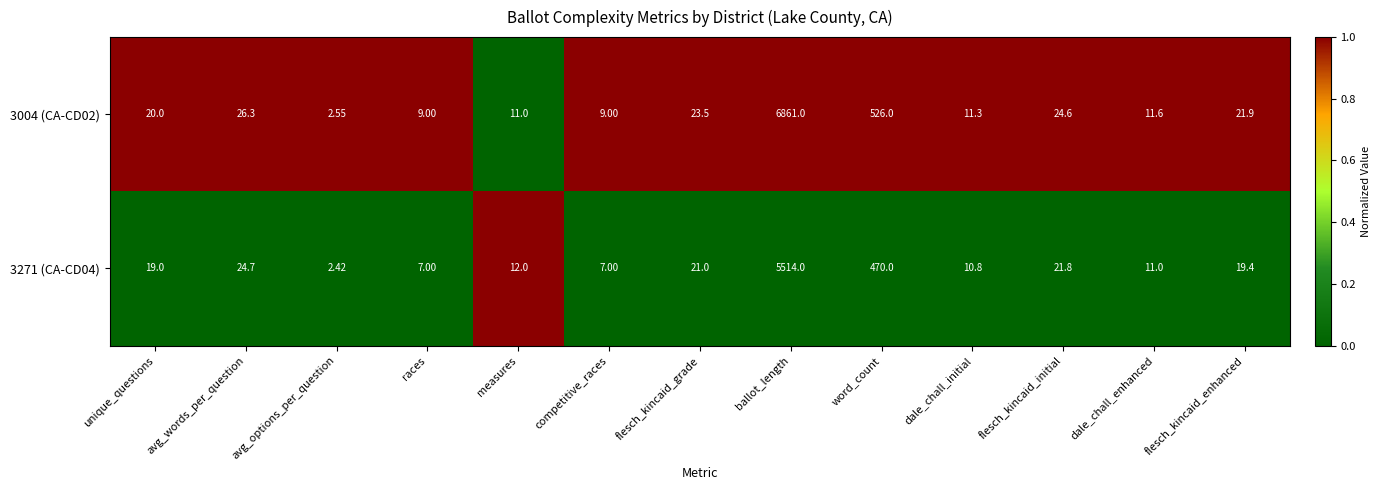

Is the value of 3271 (CA-CD04) at flesch_kincaid_enhanced greater than the value of 3004 (CA-CD02) at unique_questions?

No